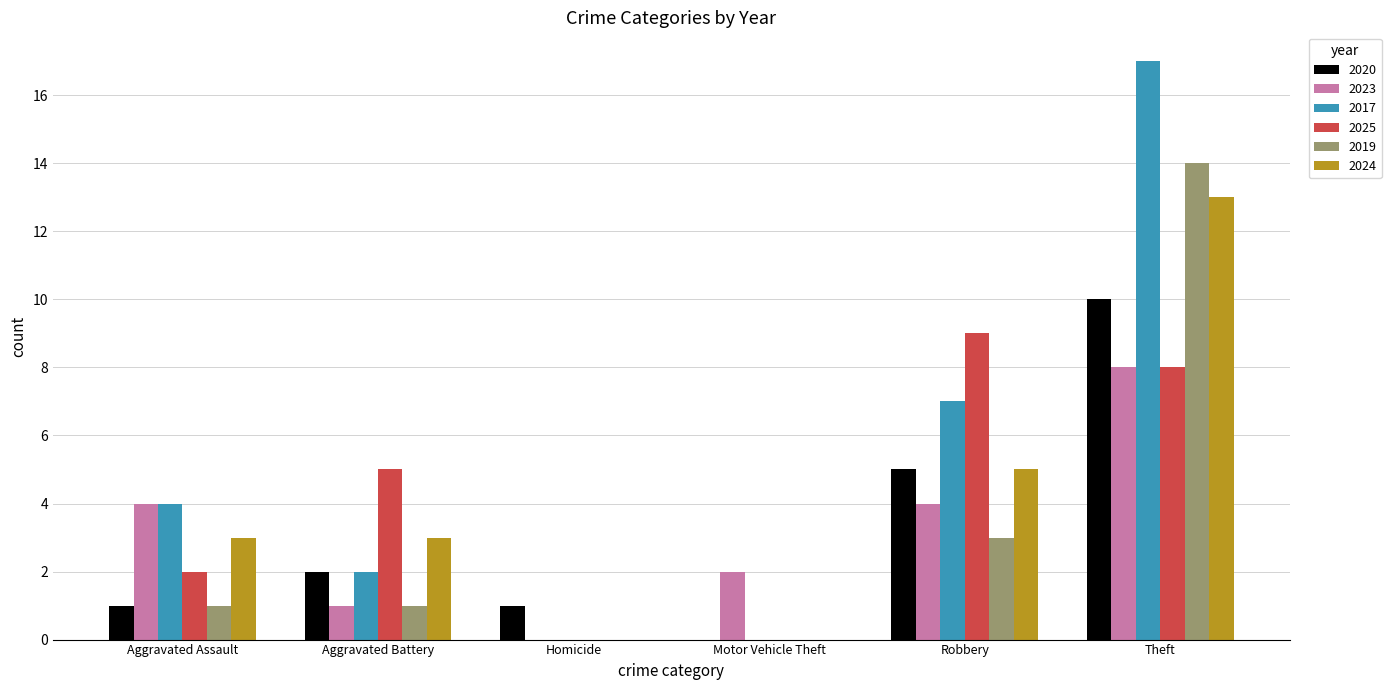

Is it true that 2025 equals 5 at Aggravated Battery?

True